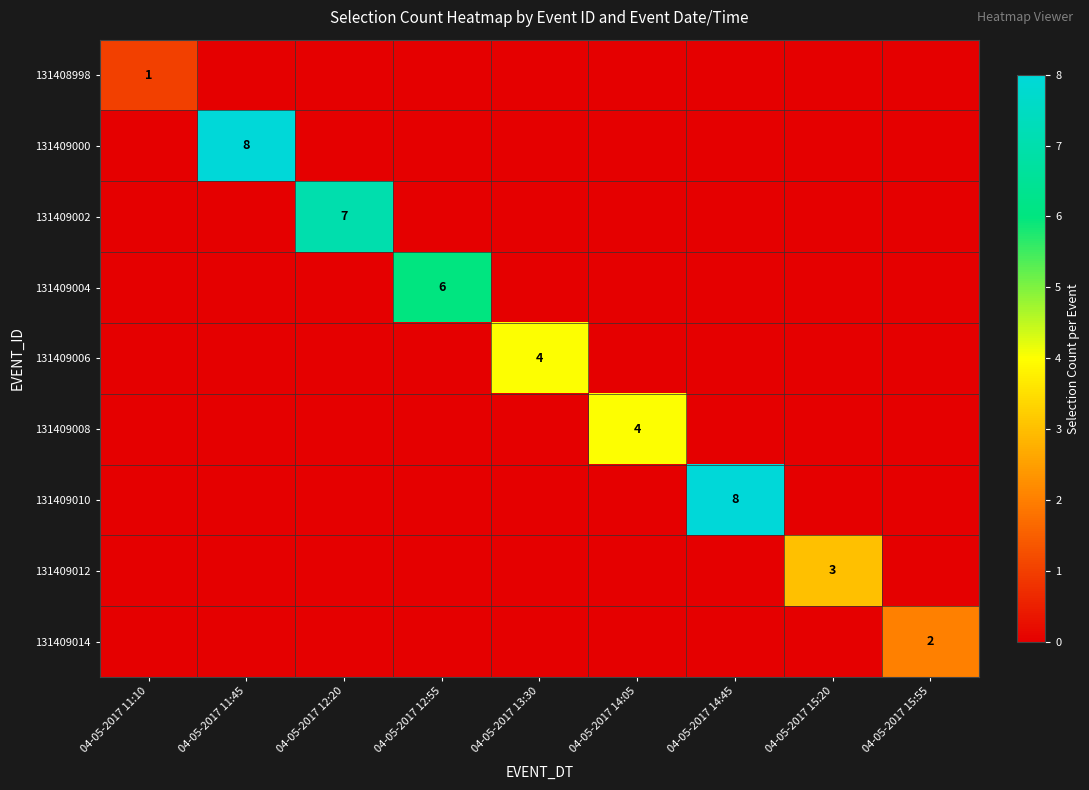

Is it true that 131409002 equals 4 at 04-05-2017 12:20?

False